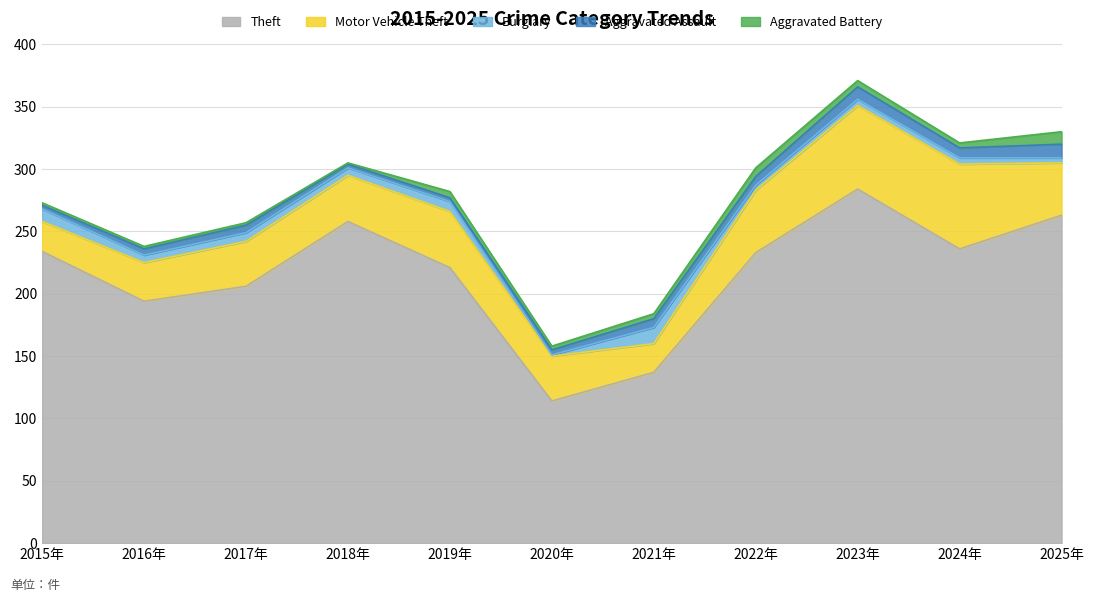

Reading left to right, what are all the values shown in this chart?

Theft: 234	194	206	258	221	114	137	233	284	236	263
Motor Vehicle Theft: 24	31	36	37	45	36	23	50	67	68	42
Burglary: 10	6	7	6	8	1	13	4	5	5	4
Aggravated Assault: 3	5	6	3	3	4	7	7	10	8	11
Aggravated Battery: 2	2	2	1	5	3	4	7	5	4	10